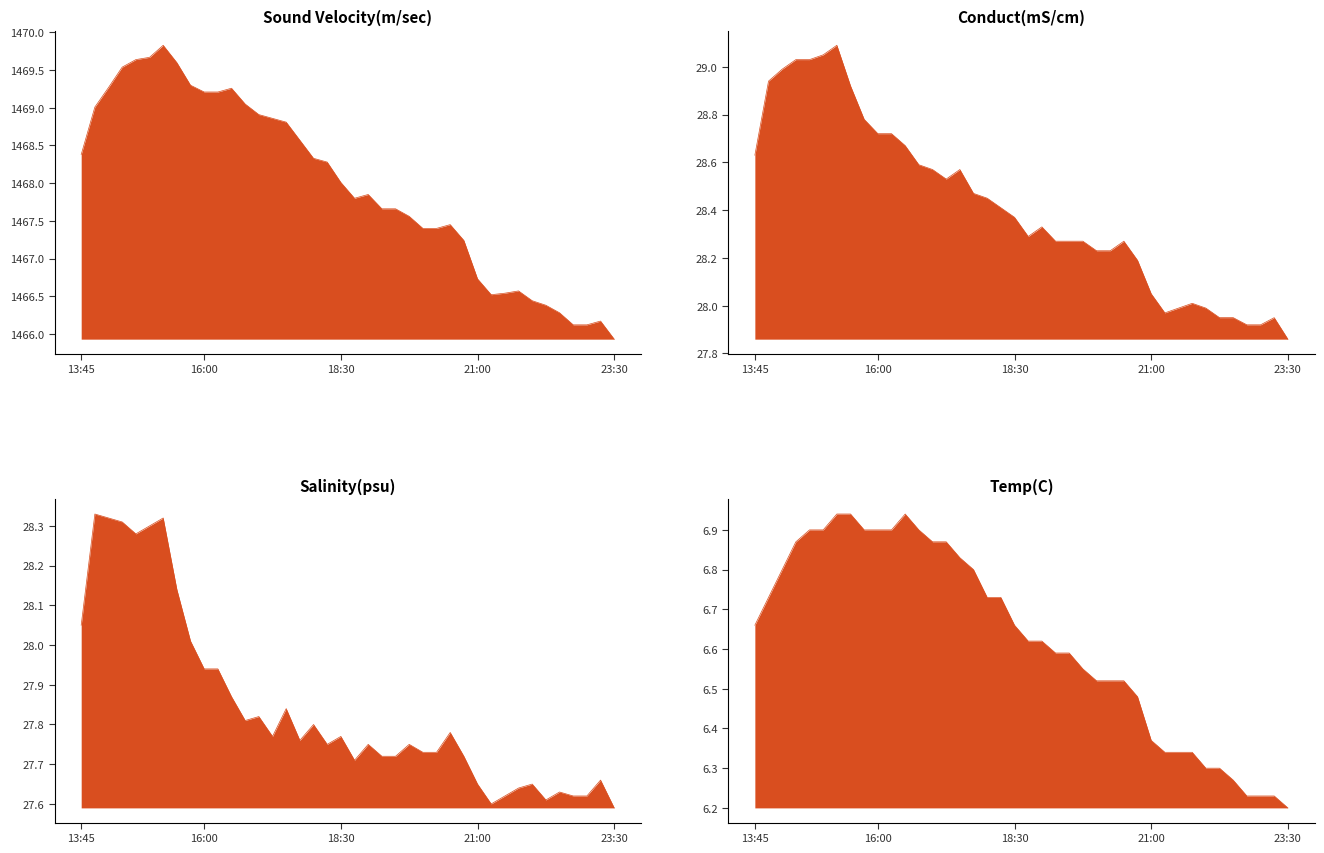

What is the smallest value displayed?

6.2